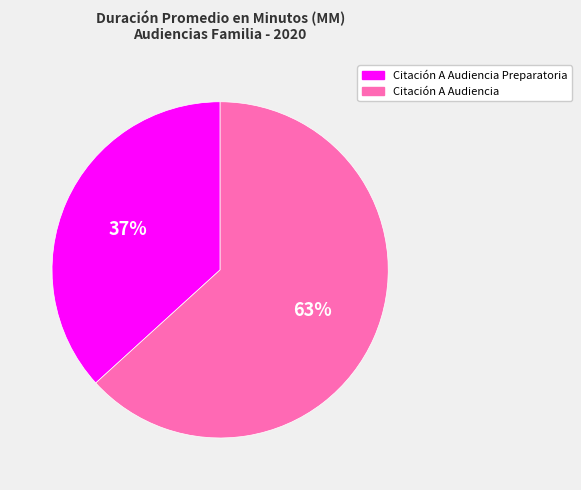

Is there any slice that represents more than half of the pie?

Yes